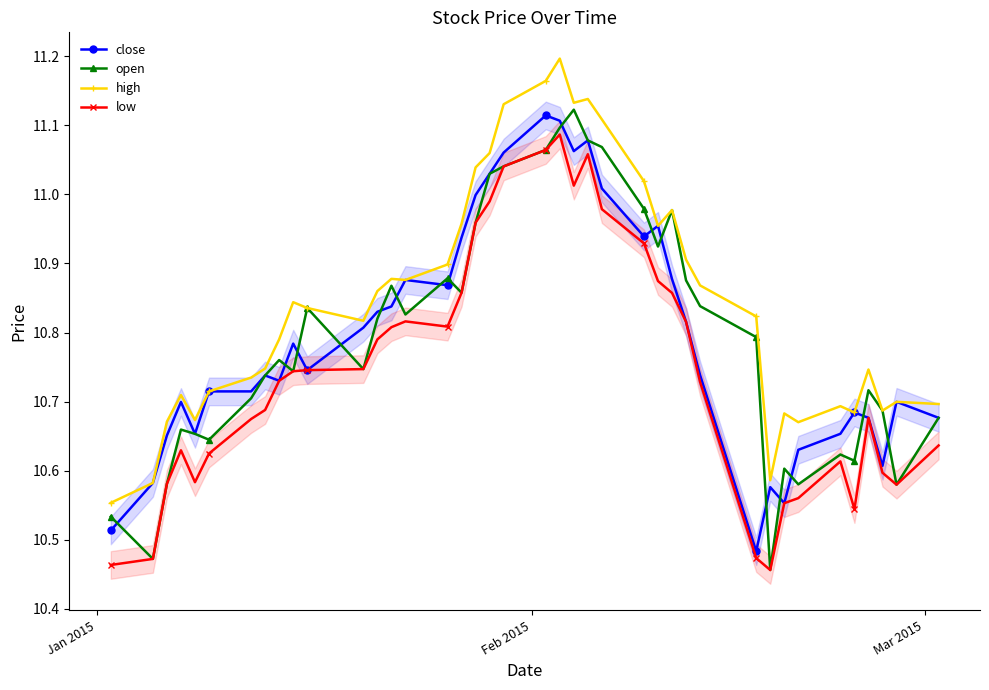

How many interior local valleys does the high series have?

9